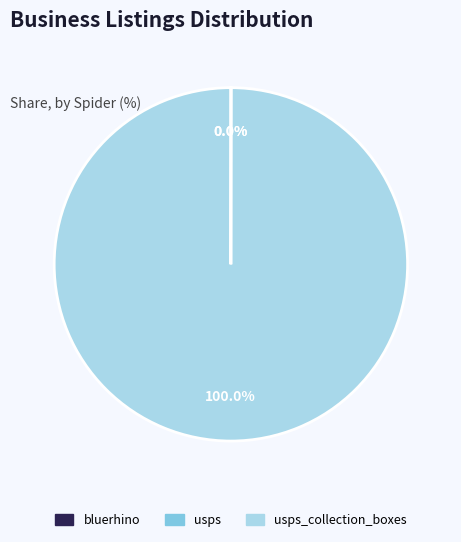

Is there any slice that represents more than half of the pie?

Yes